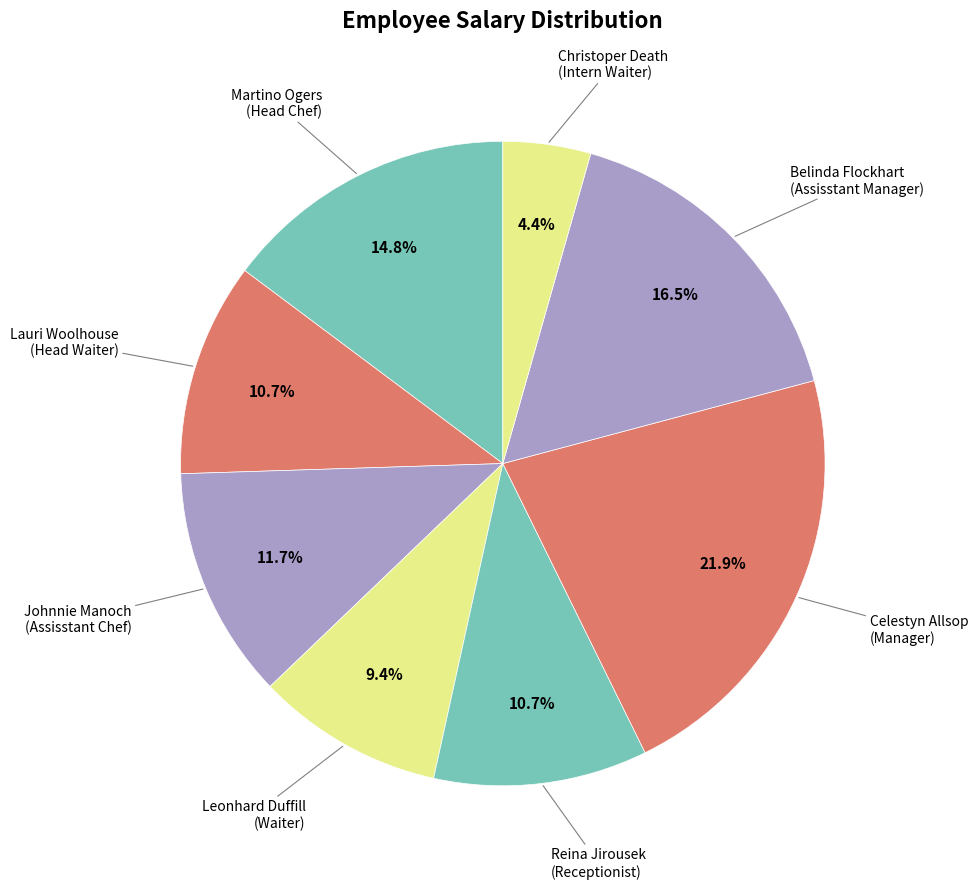

Which has a higher value, Celestyn Allsop (Manager) or Reina Jirousek (Receptionist)?

Celestyn Allsop (Manager)